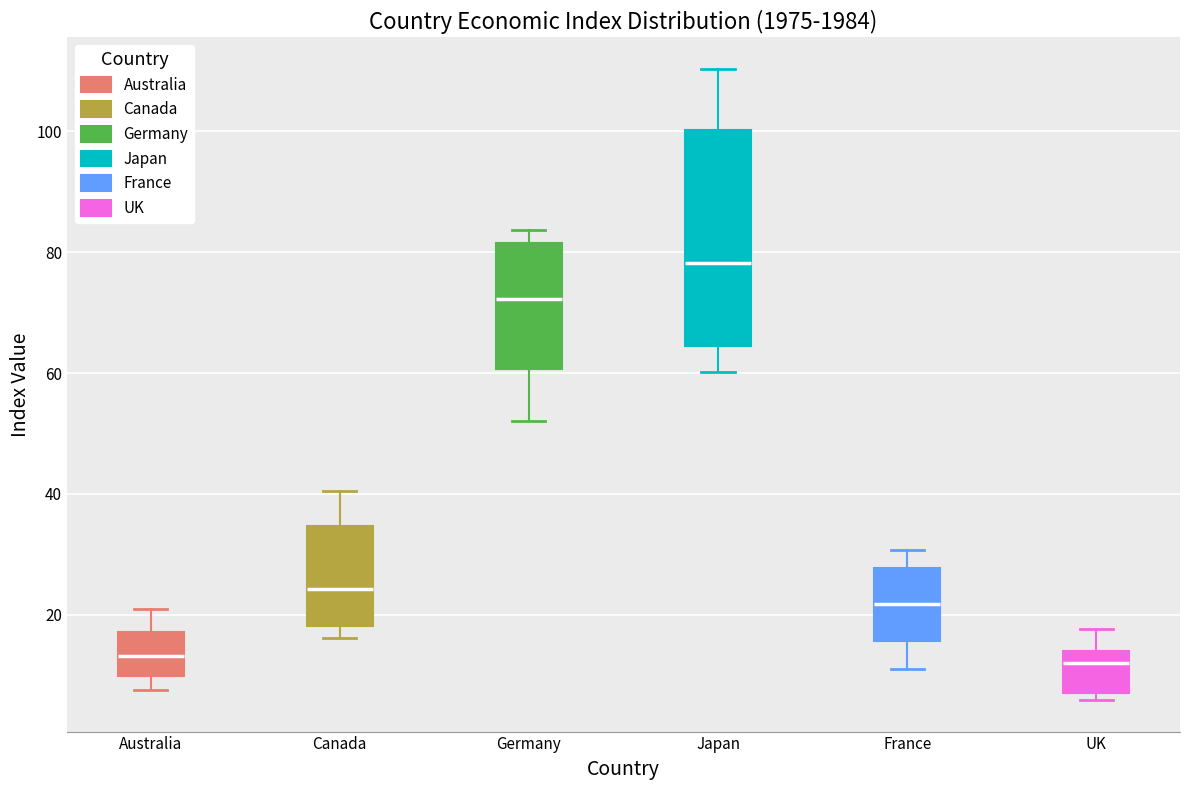

Reading left to right, transcribe this box plot: for each box, give where its median line is, the range the box spans, and where its two whiskers end, as read against the y-axis. The values are not printed on the chart, so give them approximately, as read against the axis.

Australia: median 14, box 10 to 18, whiskers 8 to 22
Canada: median 24, box 18 to 34, whiskers 16 to 40
Germany: median 72, box 60 to 82, whiskers 52 to 84
Japan: median 78, box 64 to 100, whiskers 60 to 110
France: median 22, box 16 to 28, whiskers 12 to 30
UK: median 12, box 8 to 14, whiskers 6 to 18